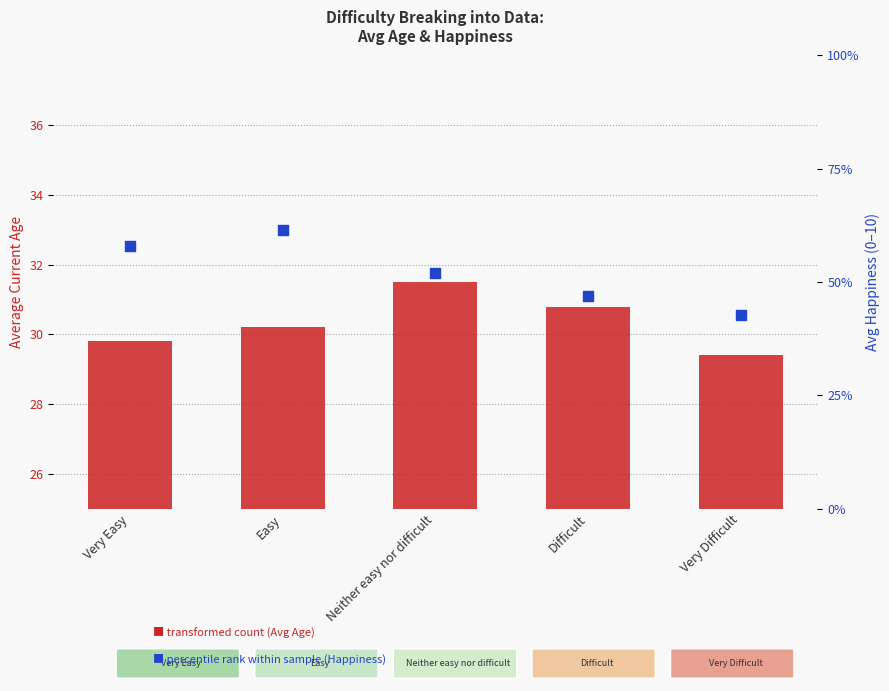

What is the total value across all series at Very Difficult?

33.7